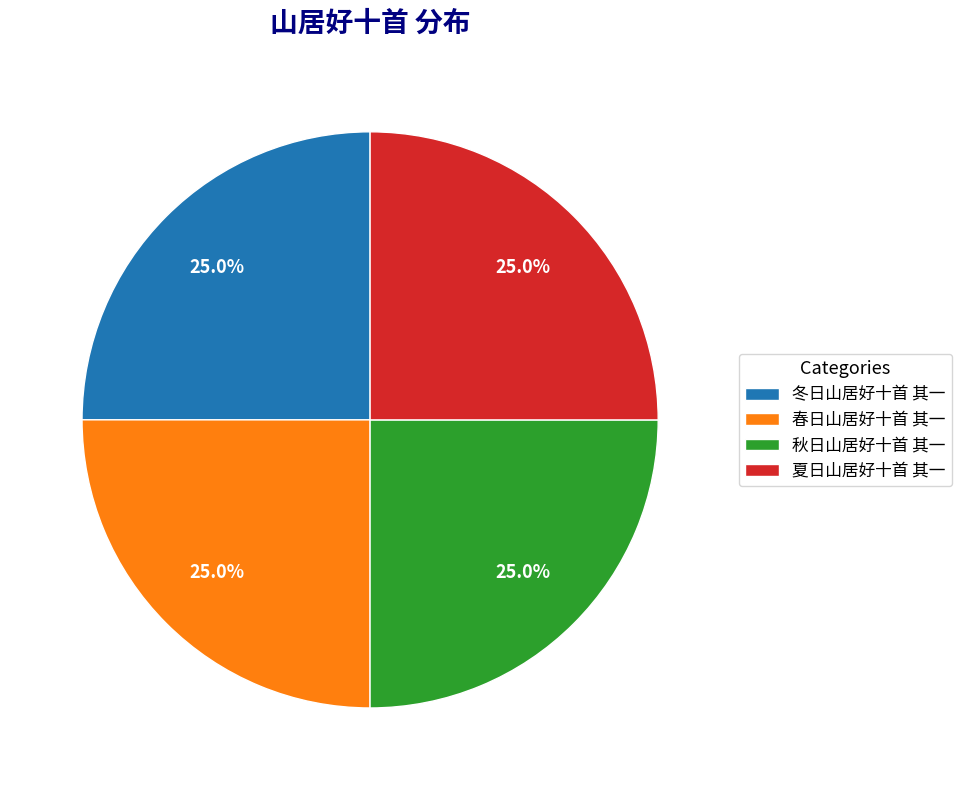

Approximately how many times larger is the value at 冬日山居好十首 其一 compared to 秋日山居好十首 其一?

1.0